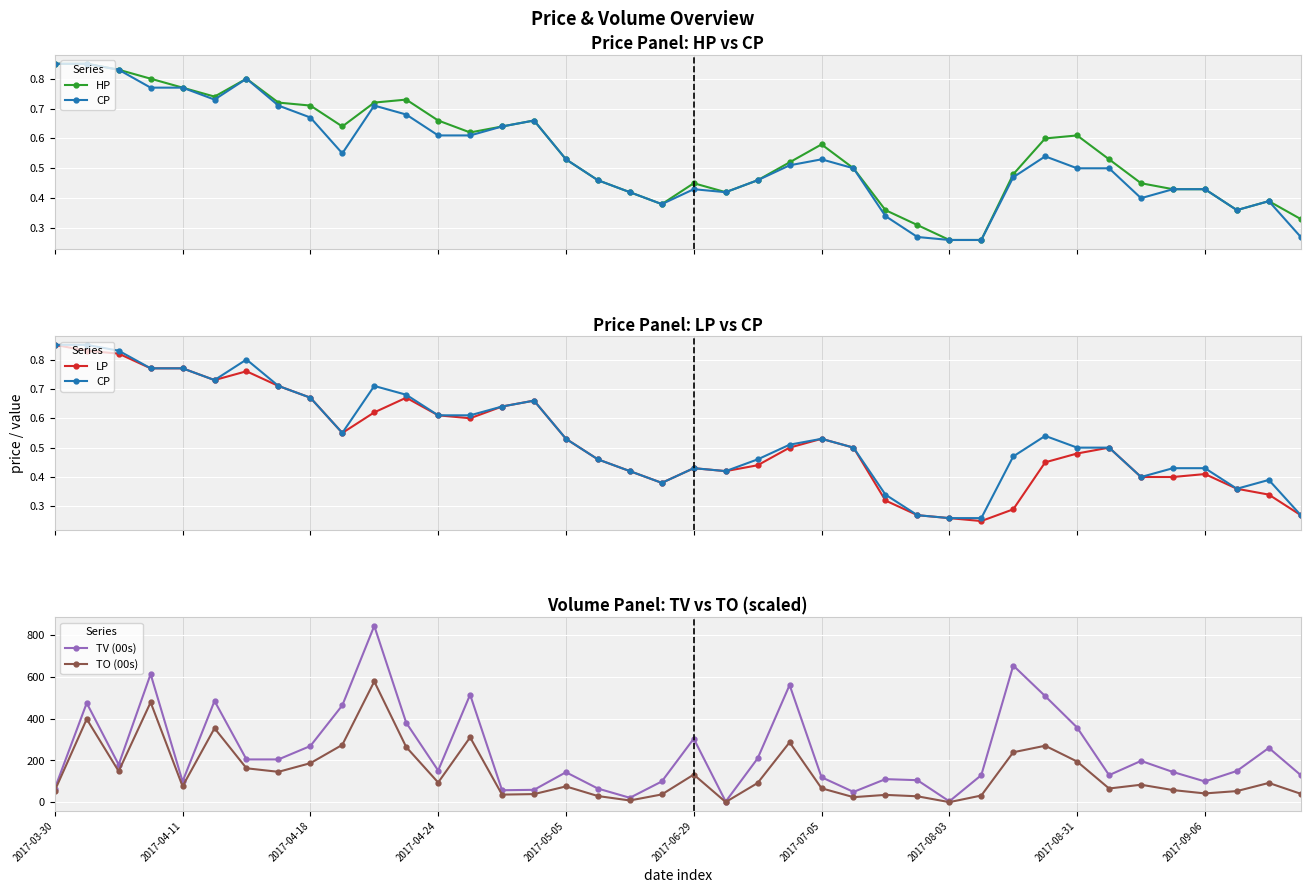

Is the value of TV (00s) at 39 greater than the value of HP at 34?

Yes